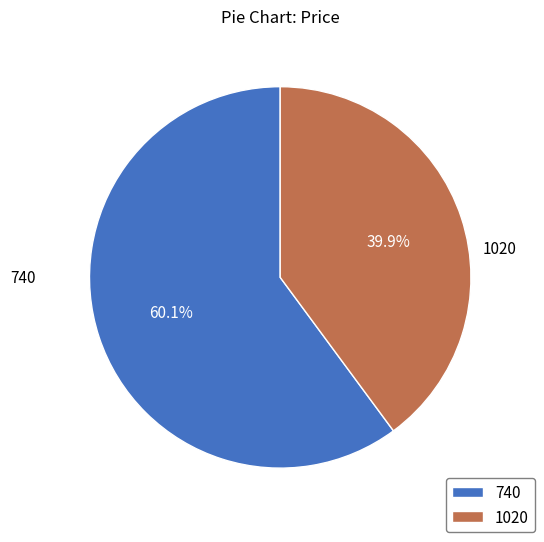

True or false: 740 accounts for 74% of the total.

False